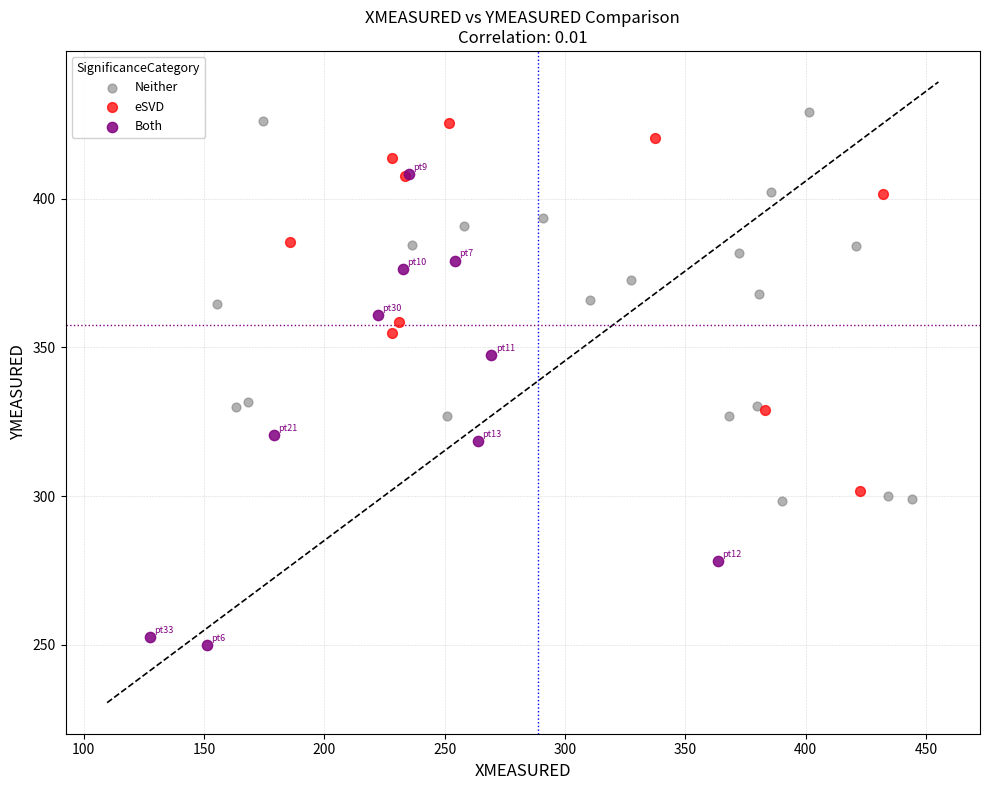

Which series has the widest spread of Y values?

Both